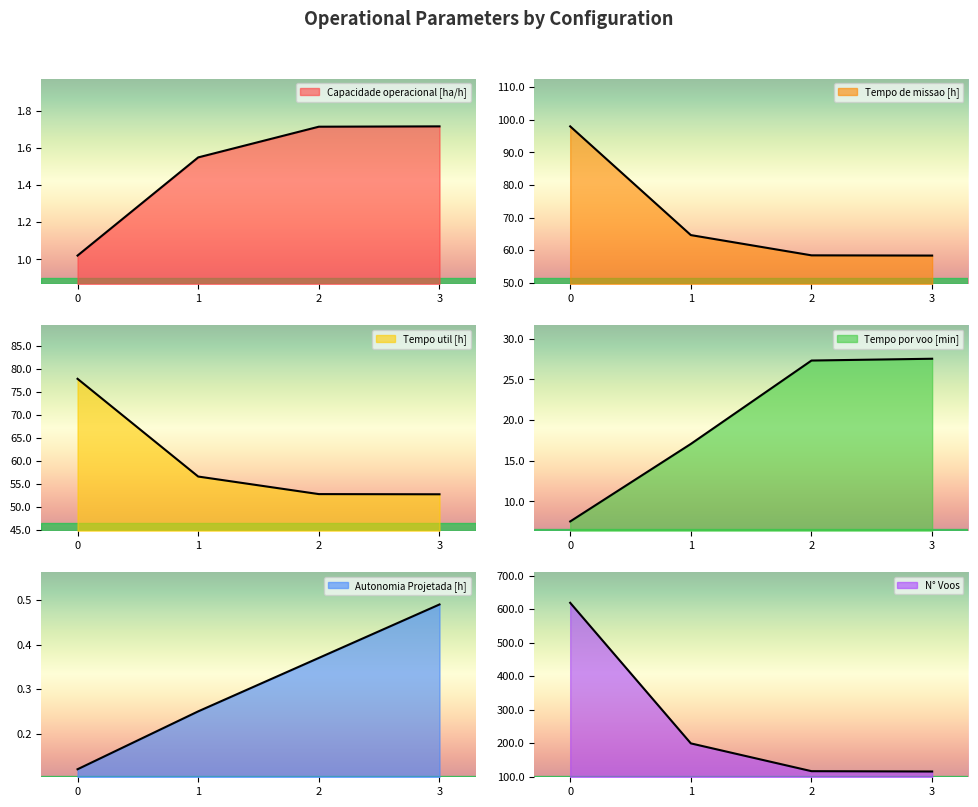

What is the difference between the Tempo de missao [h] values at 1 and 0?

33.4